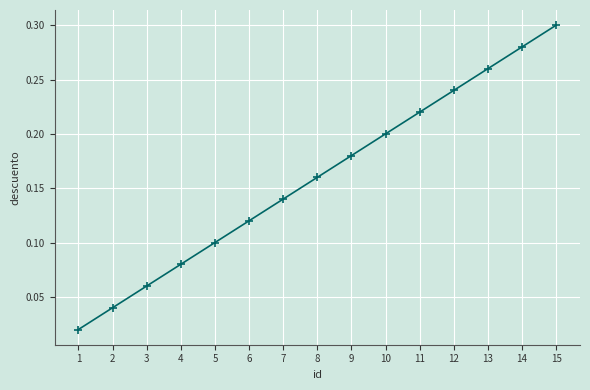

True or false: there are more than 1 points higher than both neighbors.

False